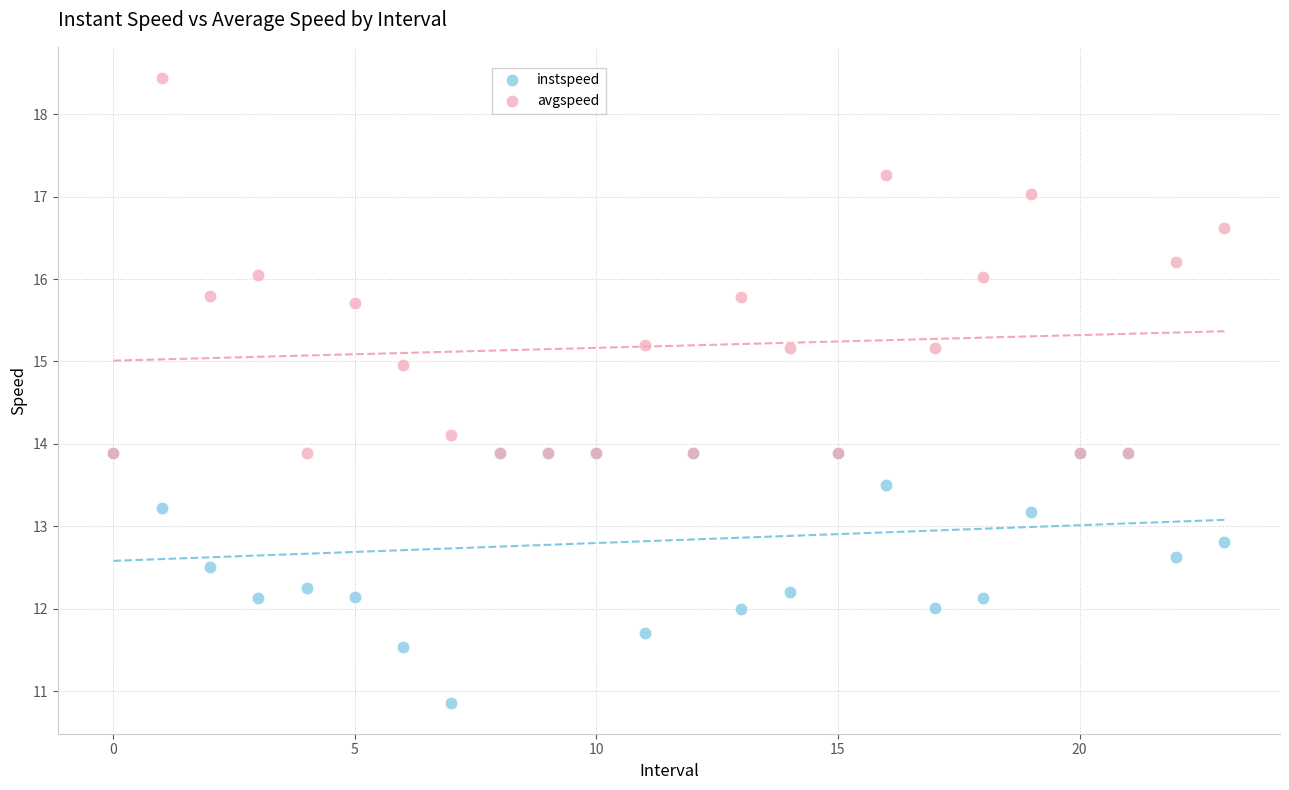

Which series contains the lowest Y value?

instspeed